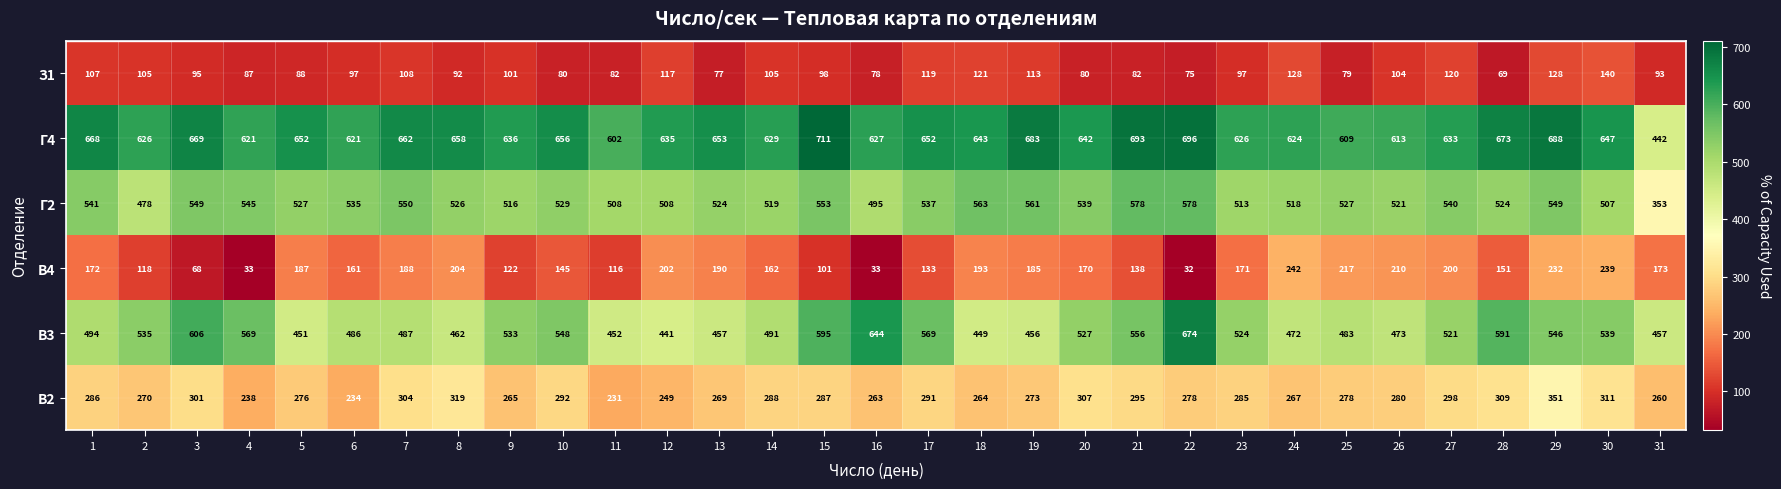

Rank the series at 25 from highest to lowest value.

Г4, Г2, В3, В2, В4, З1